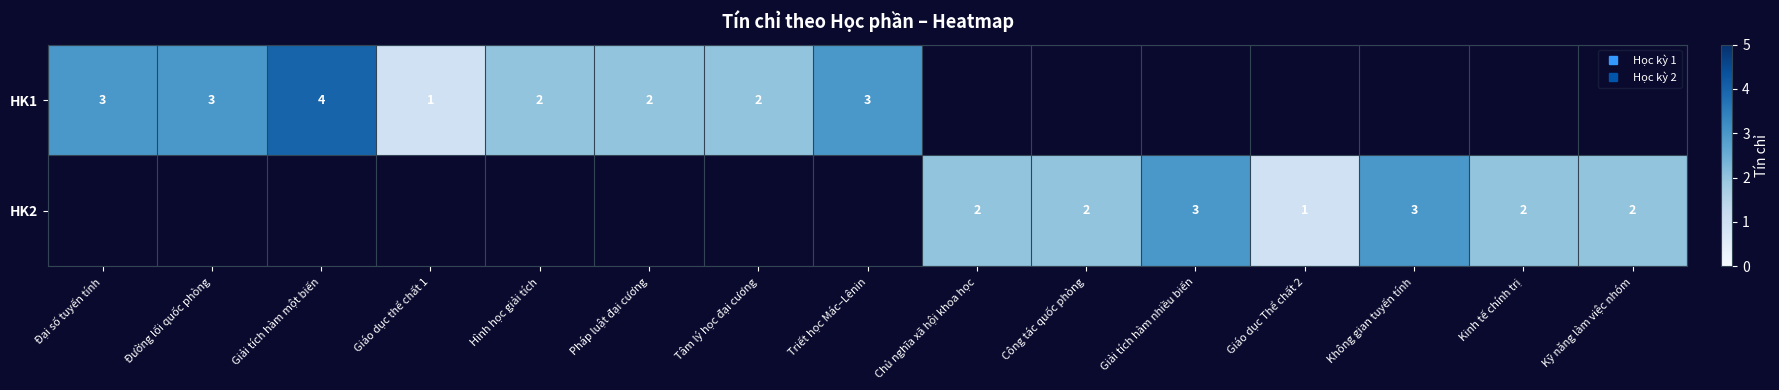

Rank the series by their maximum value, from highest to lowest.

HK1, HK2